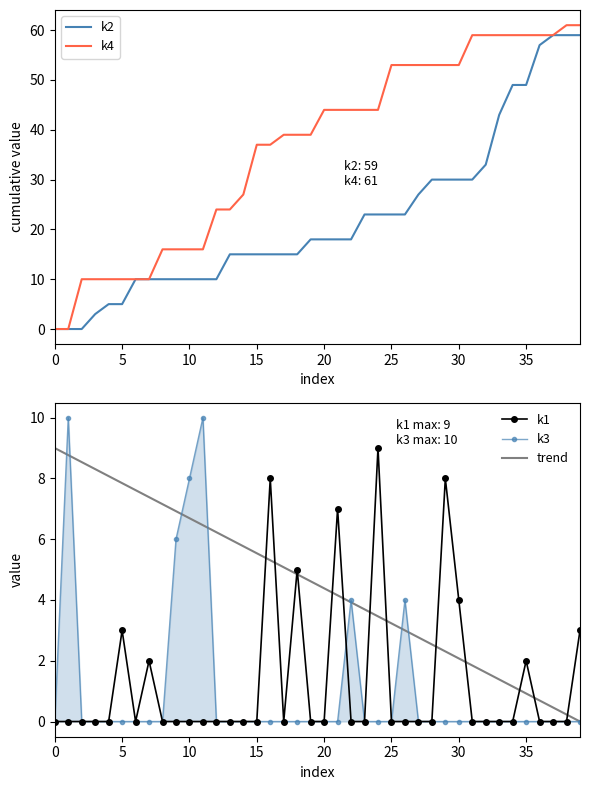

What is the difference between the second highest and minimum values in the k1 series?

8.0